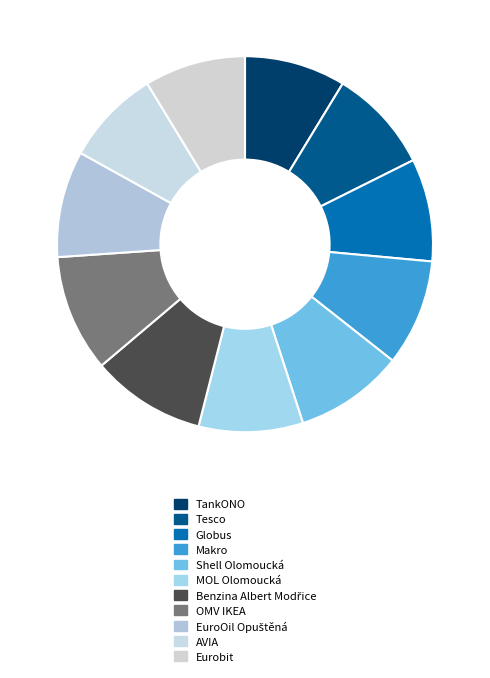

What percentage is the EuroOil Opuštěná slice, to the nearest percent?

9%